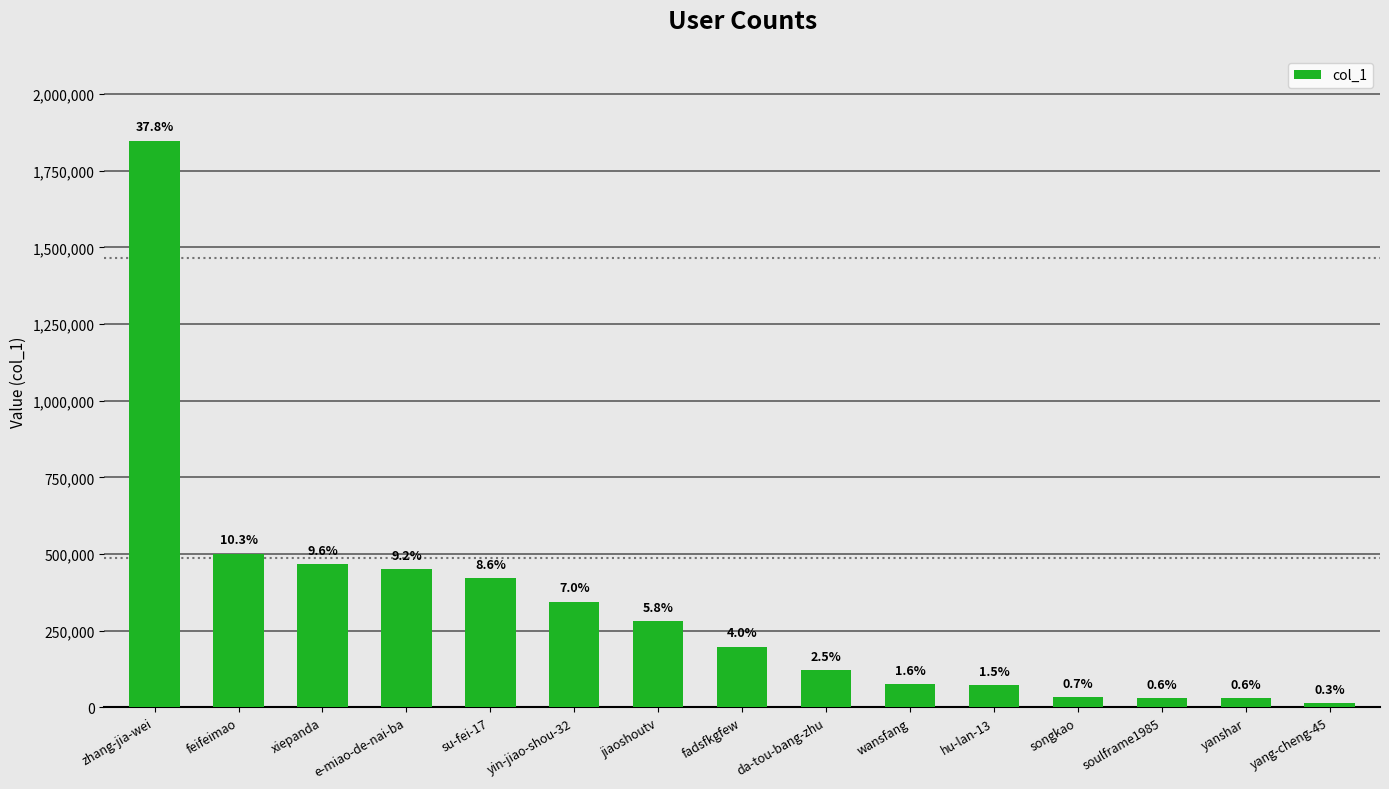

At which label does the data first exceed 197177?

zhang-jia-wei